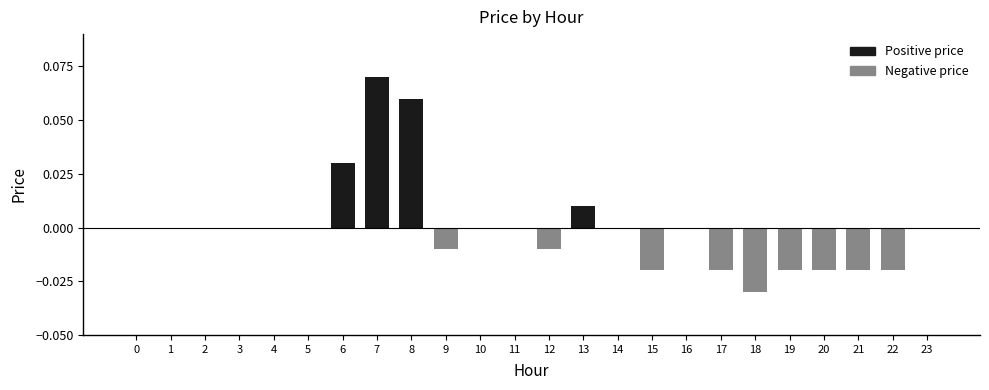

Count the number of categories in the chart.

24